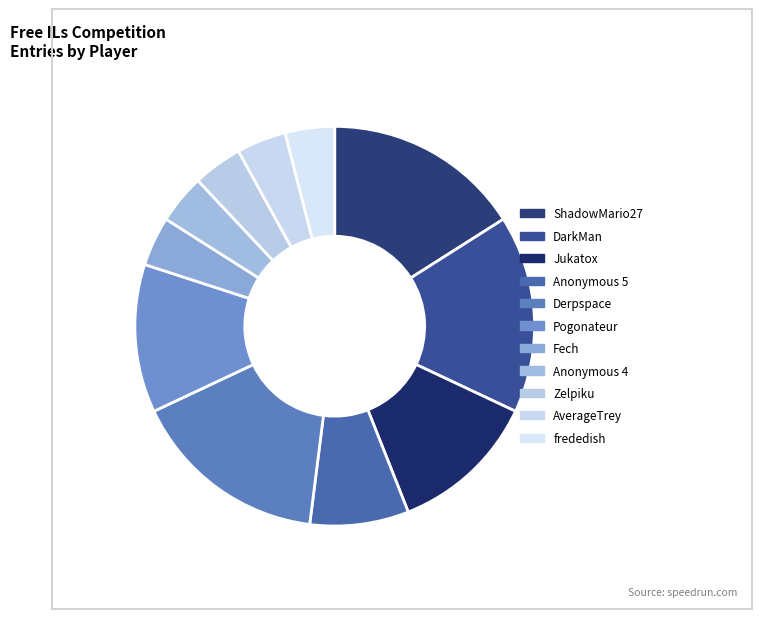

What percentage is the Anonymous 5 slice, to the nearest percent?

8%